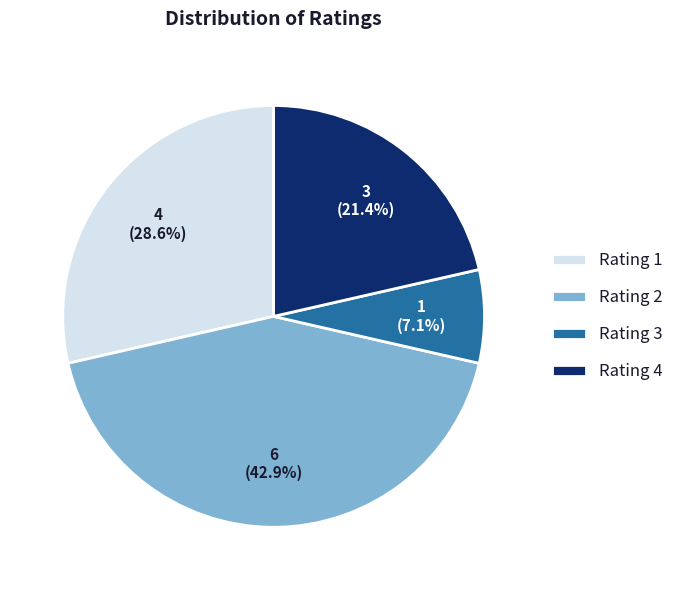

Rank the categories by value from highest to lowest.

Rating 2, Rating 1, Rating 4, Rating 3